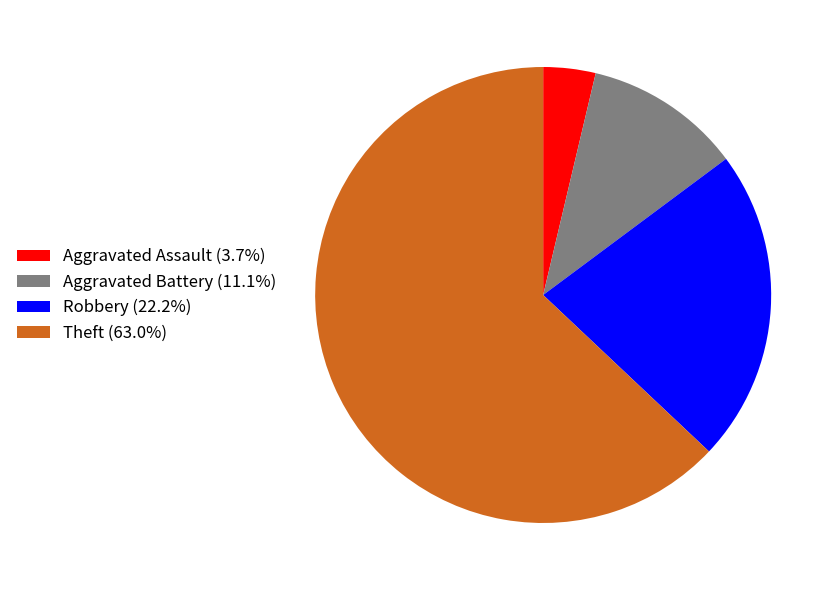

Between Robbery and Aggravated Battery, which is larger?

Robbery